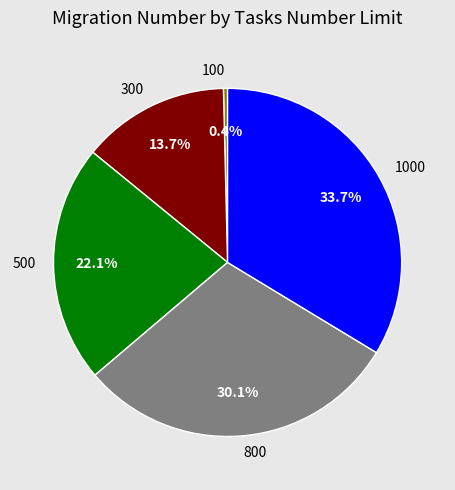

To the nearest percent, what is the difference between the largest and smallest slice percentages?

33%